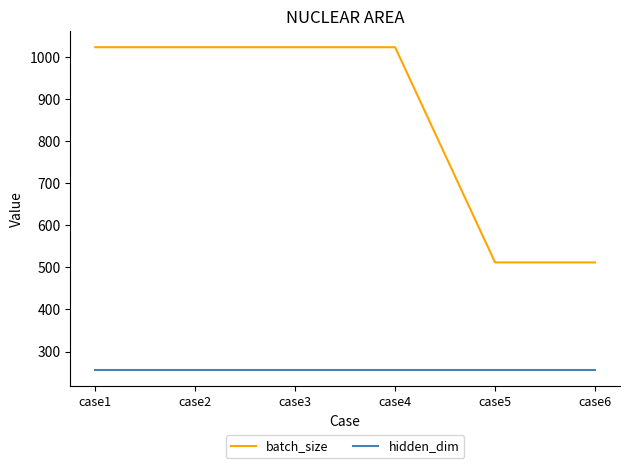

True or false: batch_size and hidden_dim cross at least once.

False